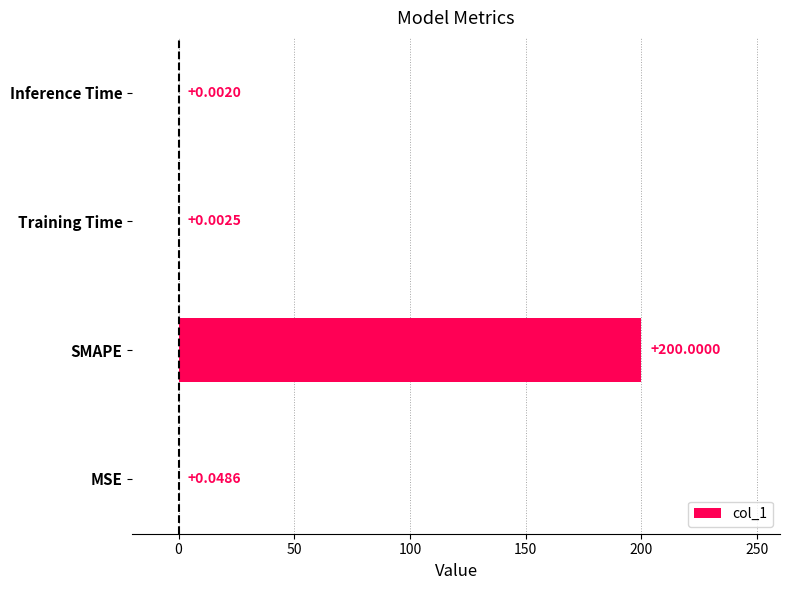

At which label is the value closest to 100?

MSE